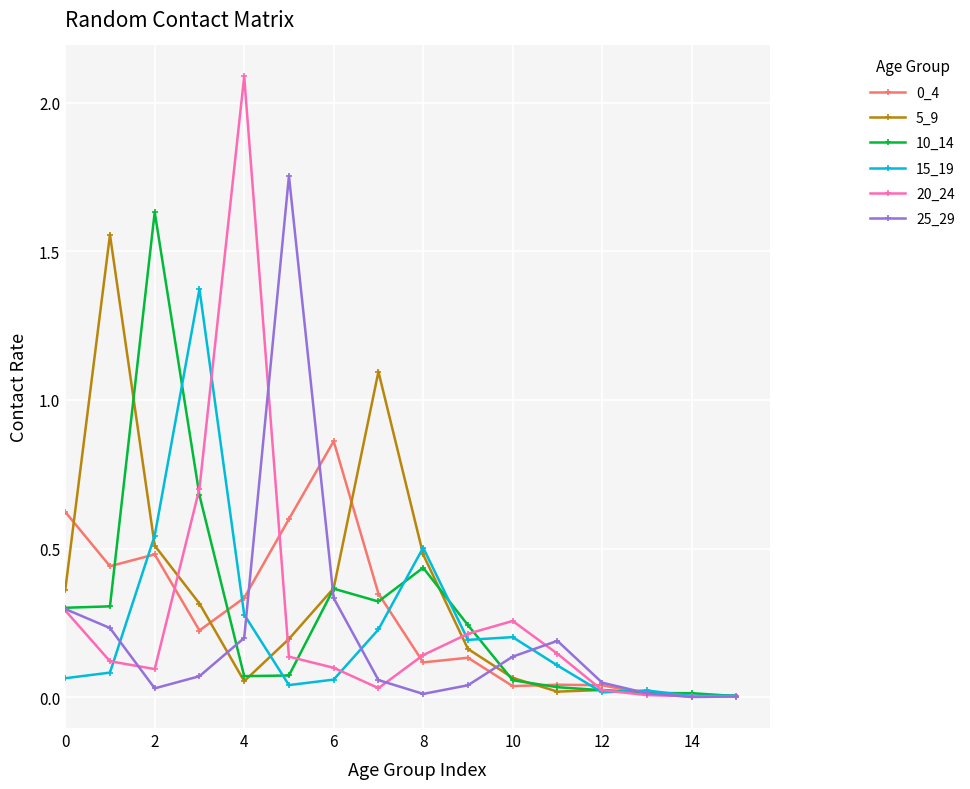

How many series are shown in this chart?

6